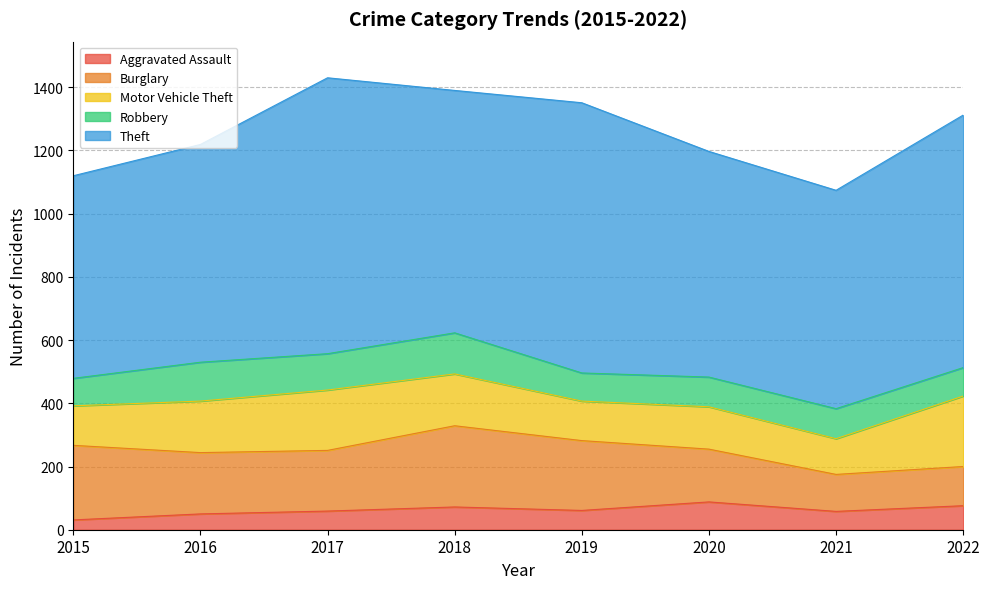

The Robbery series shows 90 at 2022. True or false?

True